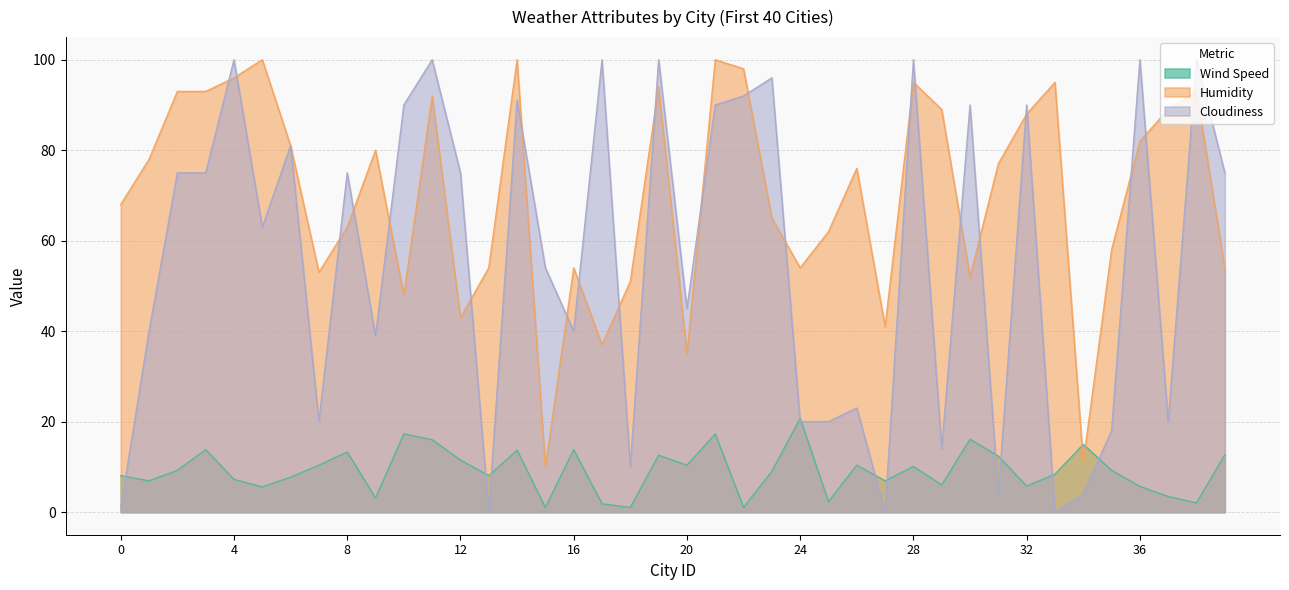

True or false: Cloudiness has more than 1 interior local peaks.

True